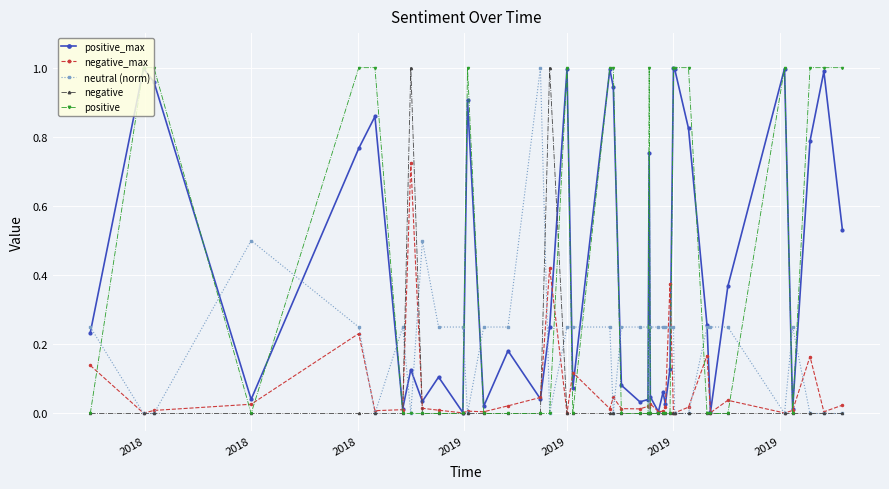

In positive_max, how many points are lower than both neighbors (excluding endpoints)?

12